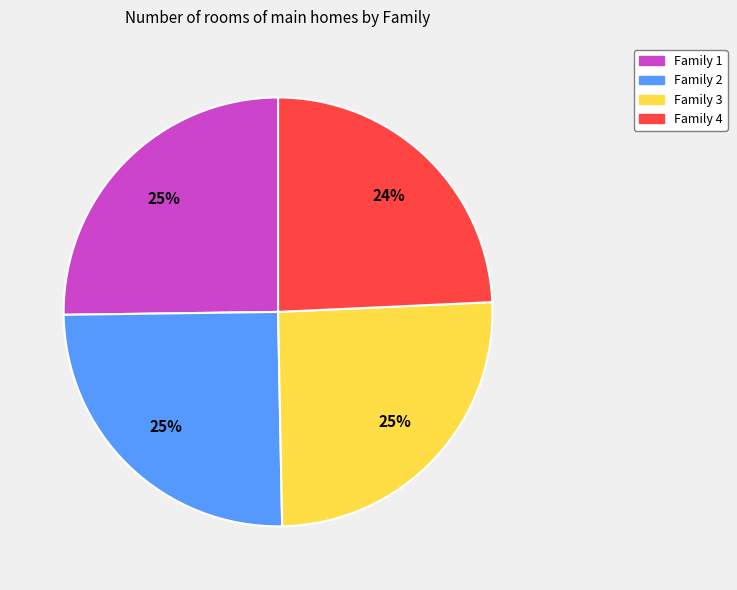

Does any single category account for the majority?

No